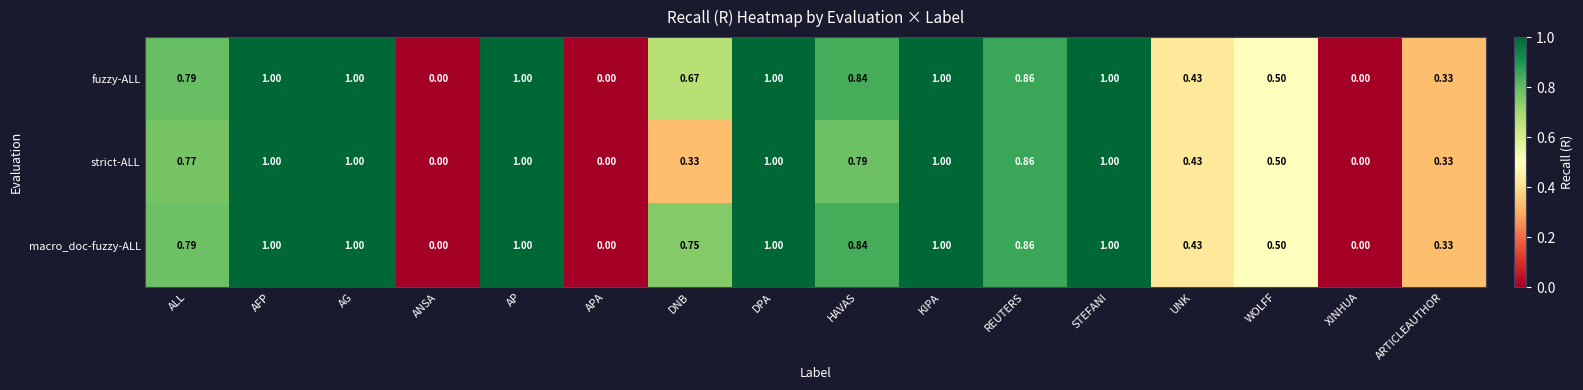

Rank the series by their average value, from highest to lowest.

macro_doc-fuzzy-ALL, fuzzy-ALL, strict-ALL